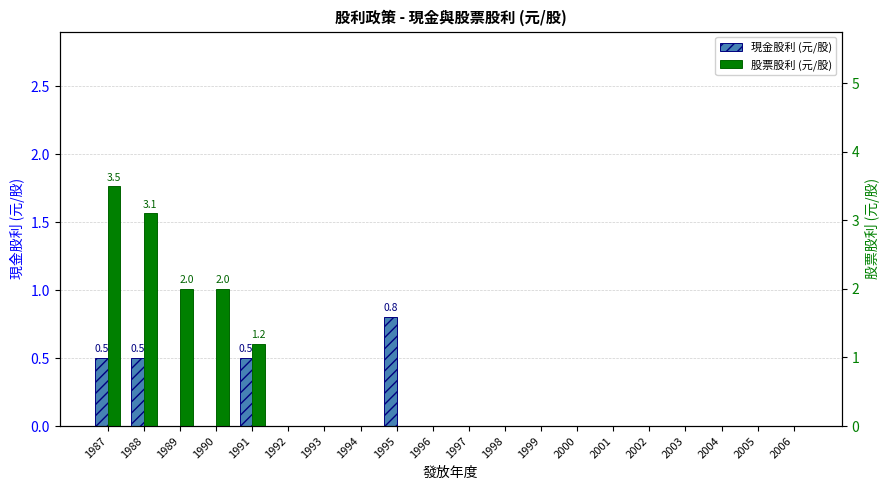

Which series changed the most between 1993 and 2006?

現金股利 (元/股)